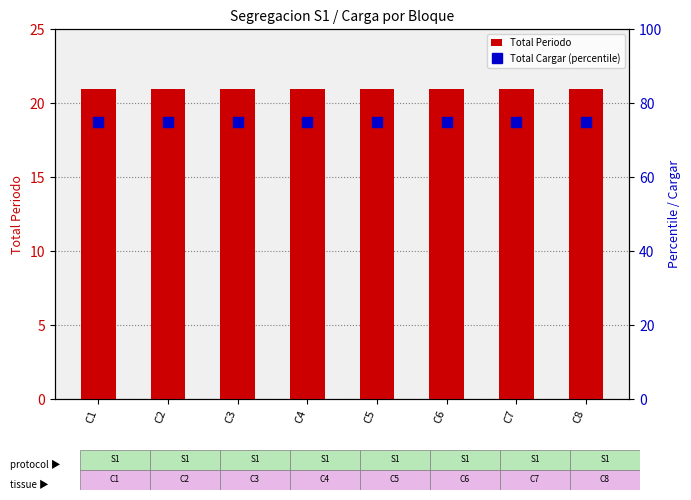

What is the value of the Total Cargar (percentile) bar at the 8th from the left?

75